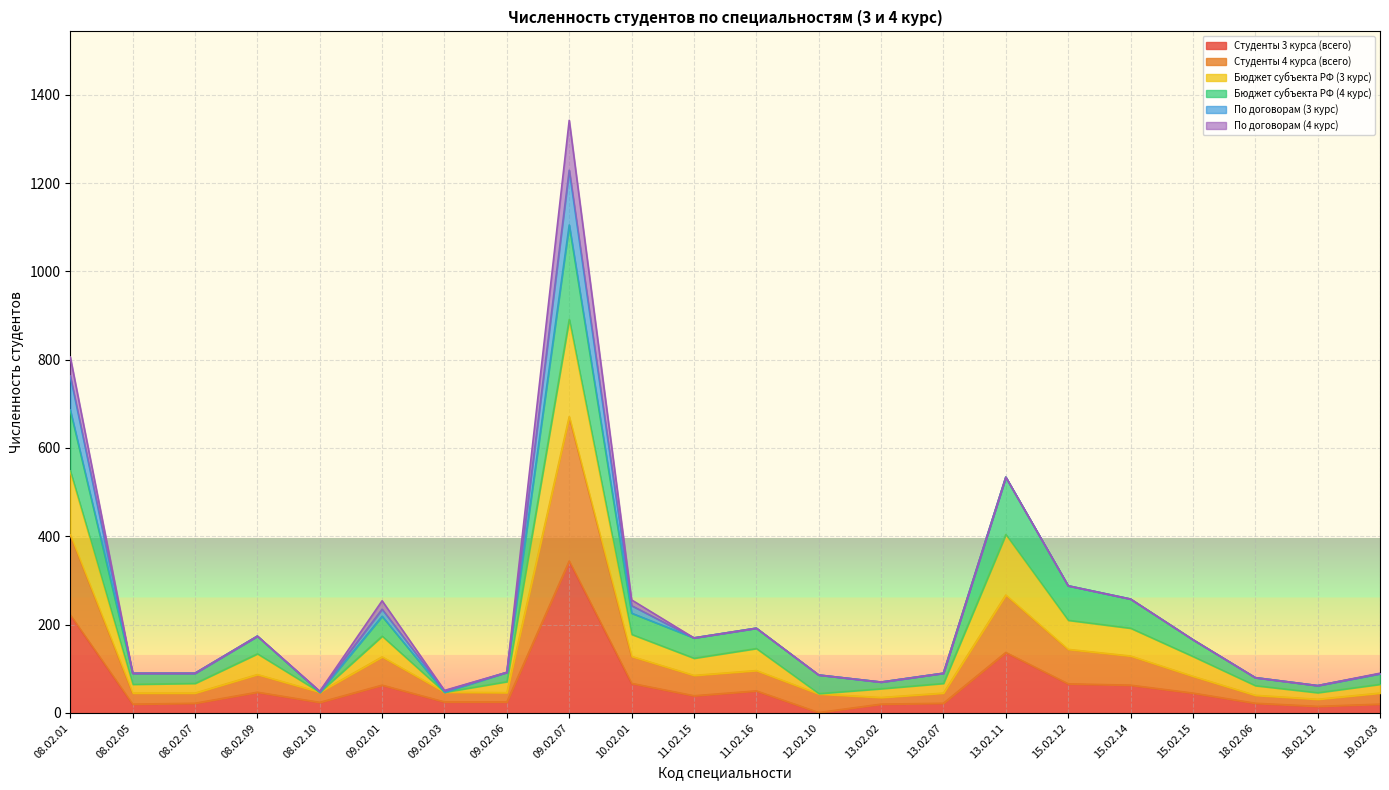

How many data points in Студенты 3 курса (всего) are above 39?

10